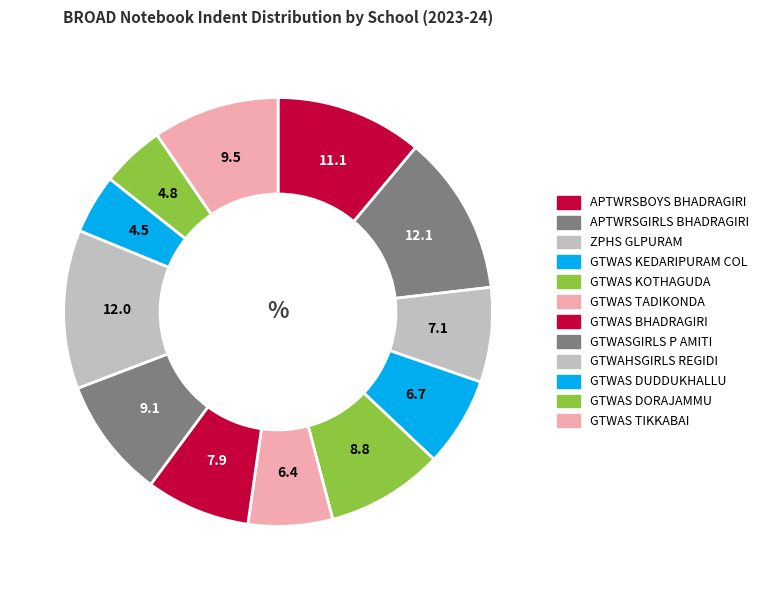

Which has a higher value, GTWAS TIKKABAI or GTWAHSGIRLS REGIDI?

GTWAHSGIRLS REGIDI